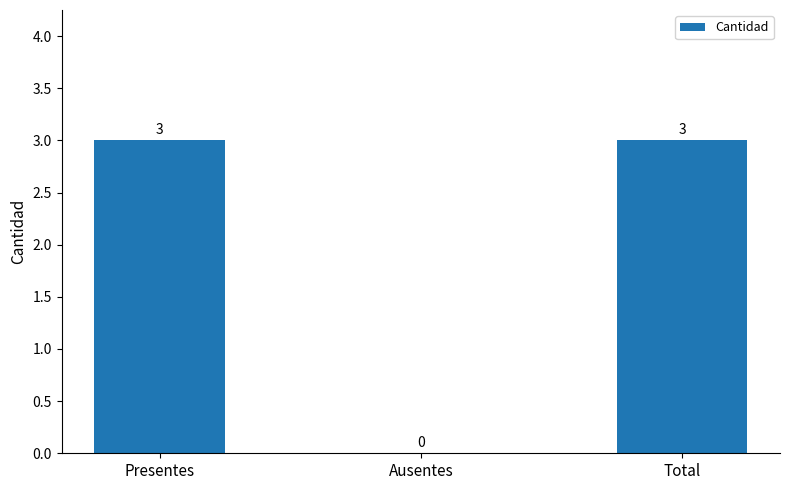

How many values are between 0 and 3?

3